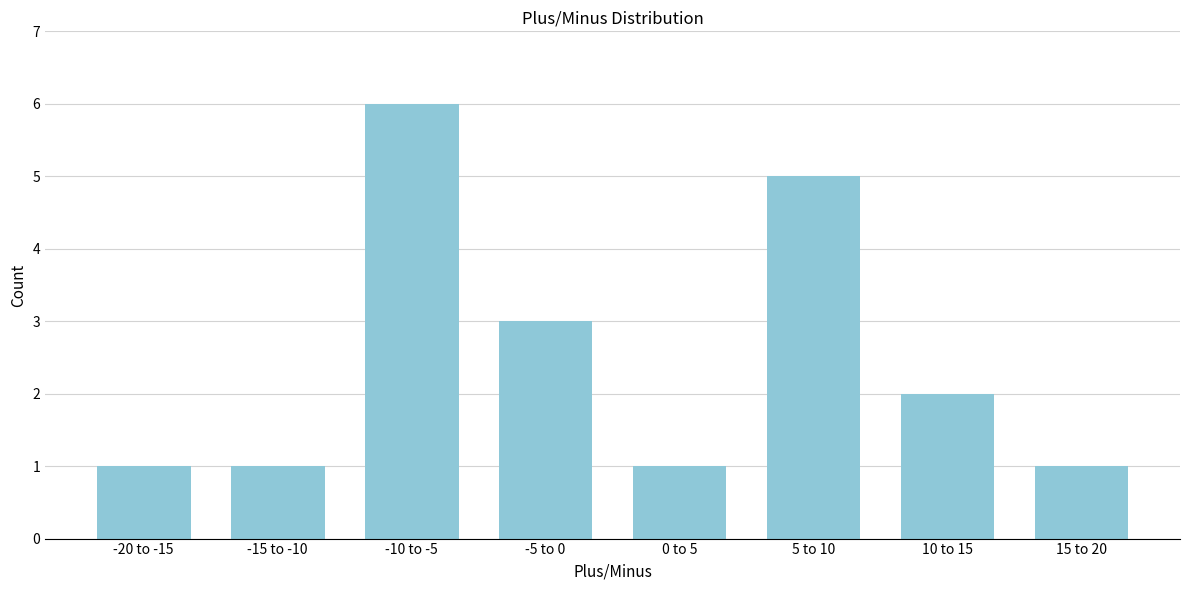

Reading left to right, what are all the values shown in this chart?

1	1	6	3	1	5	2	1